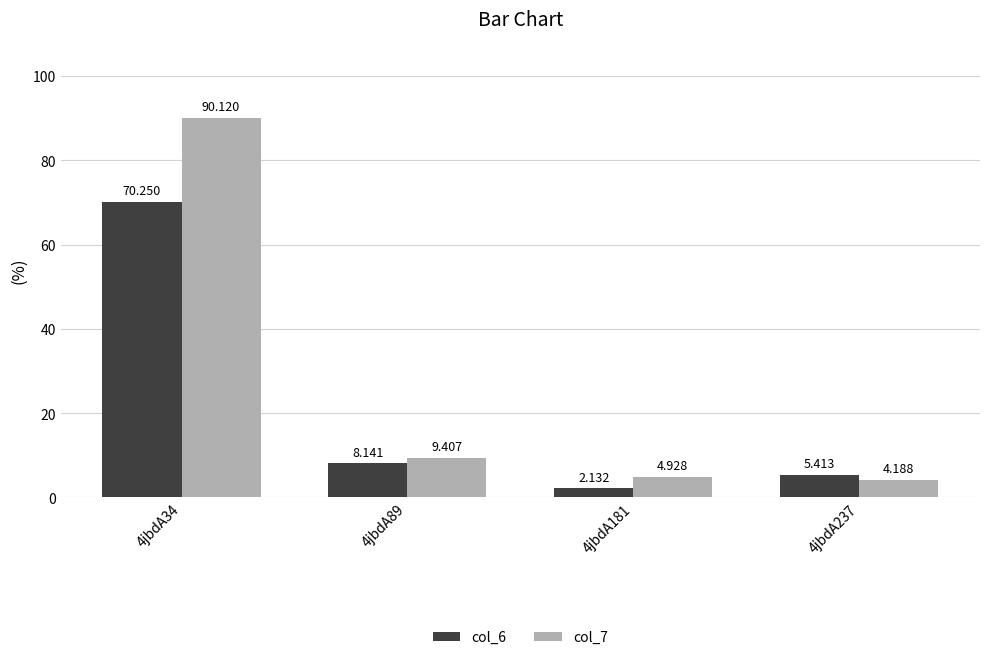

At which category is the sum across all series the highest?

4jbdA34